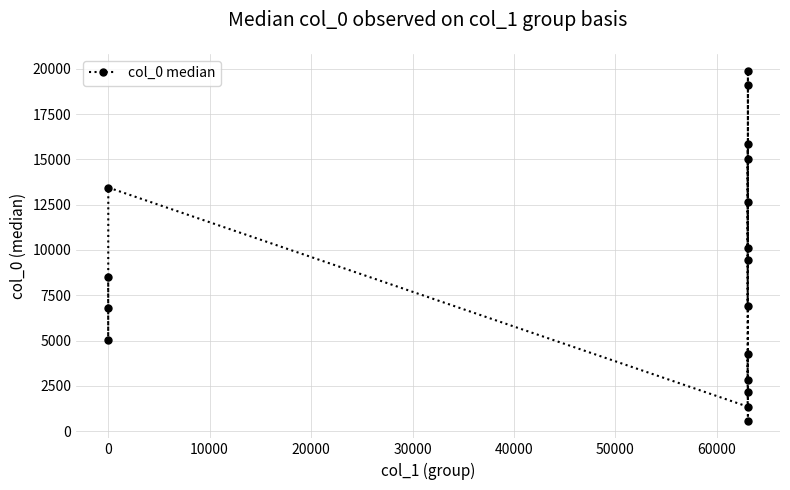

What is the value of the 7th point from the left?

2822.0